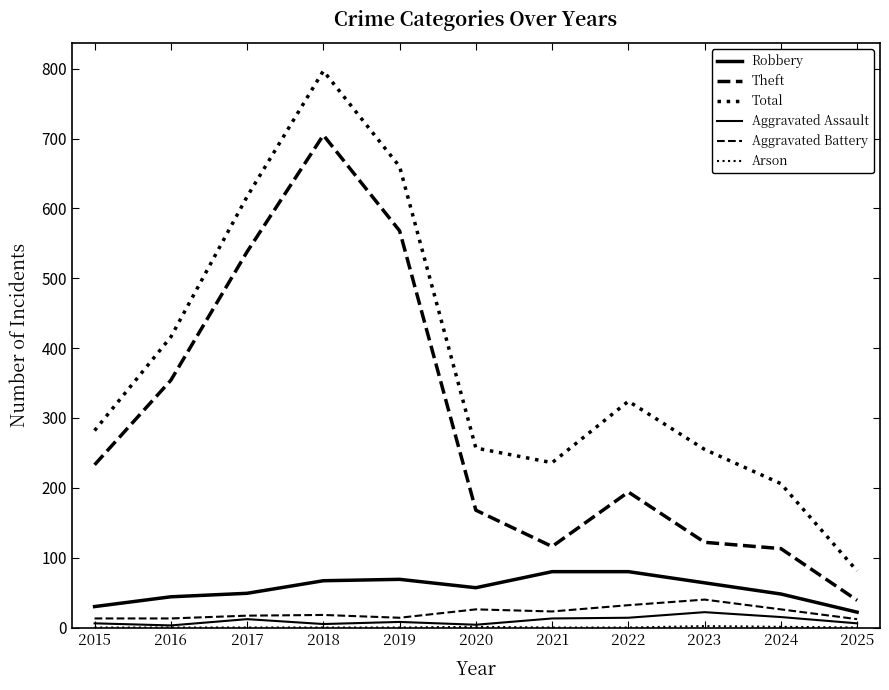

What is the difference between the highest and lowest values at 2017?

617